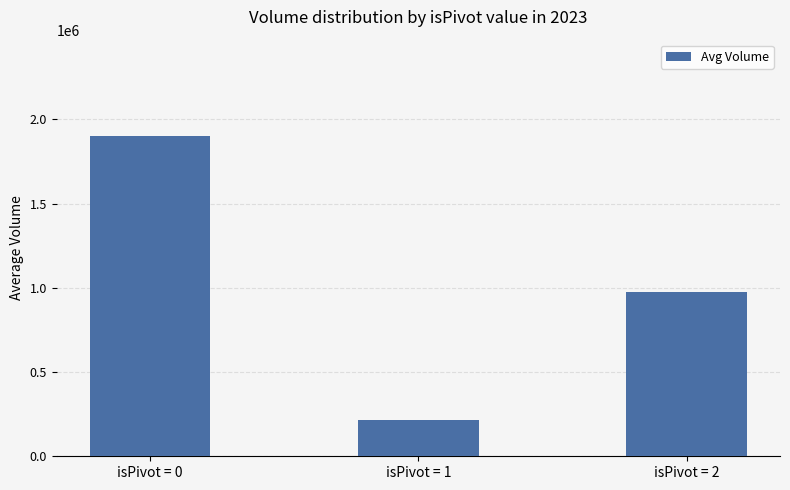

Is it true that the value at isPivot = 1 is 212981?

True